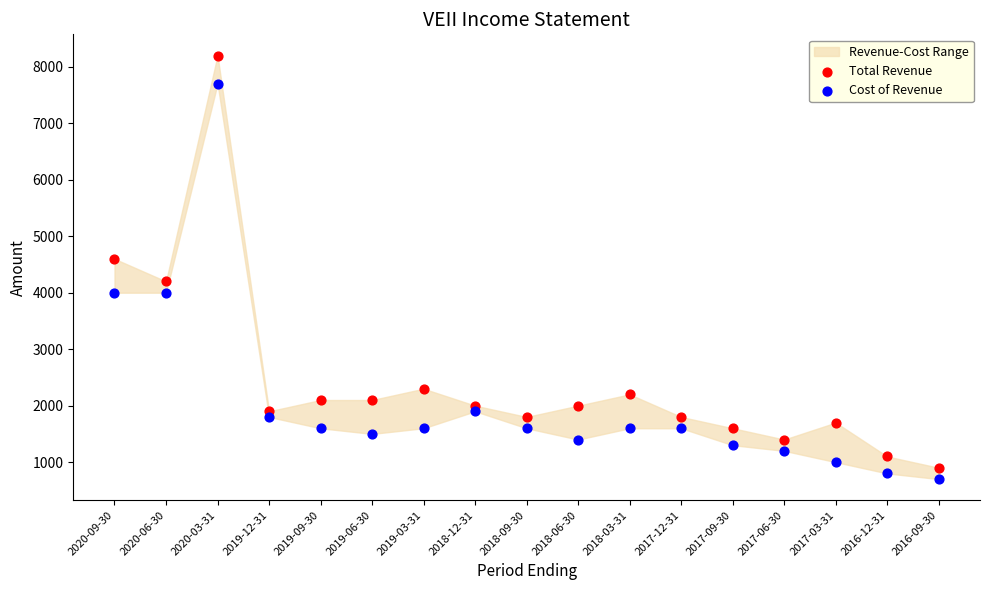

Which series reaches the maximum Y coordinate?

Total Revenue